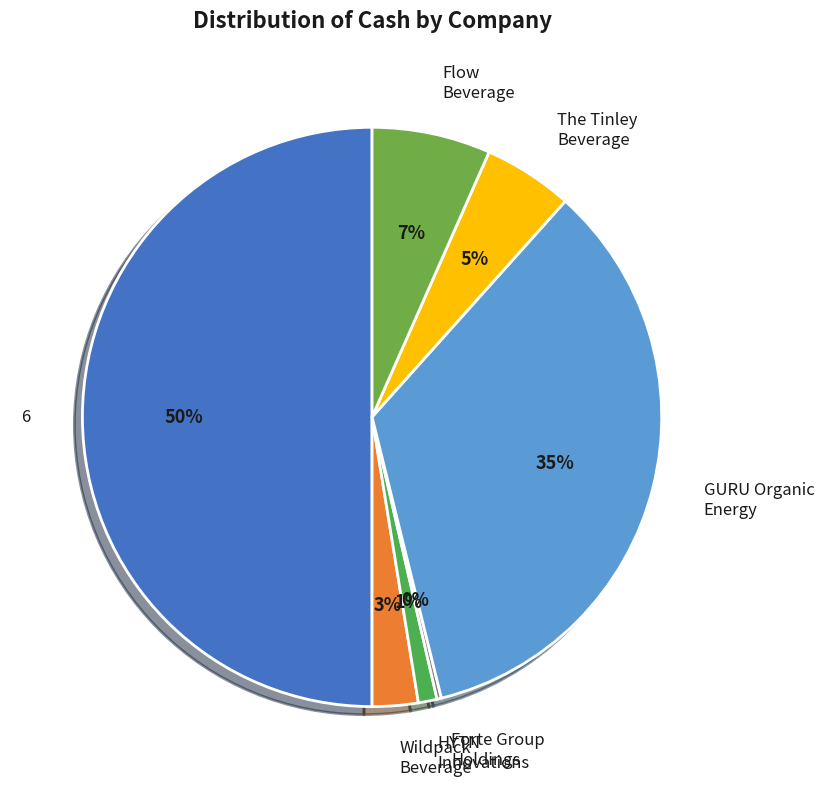

What is the largest slice in the pie chart?

6